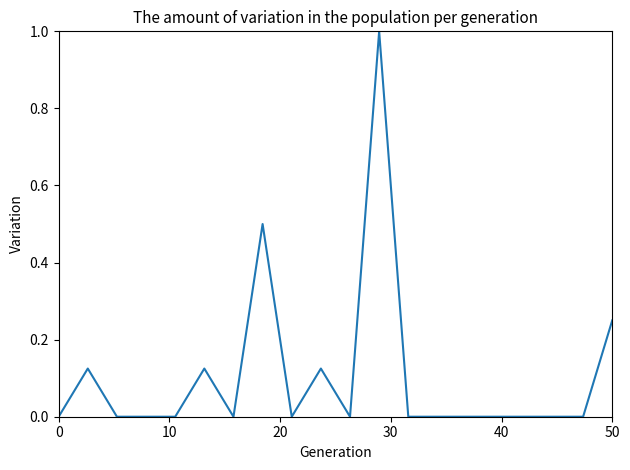

What is the difference between the maximum and minimum values?

1.0